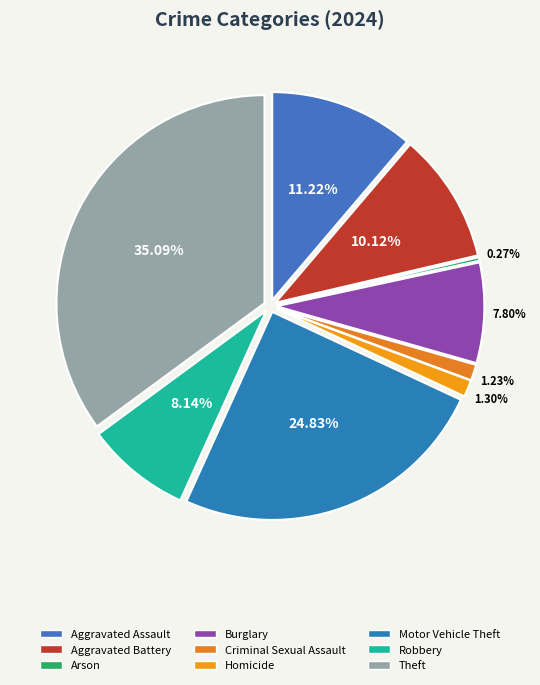

Count the number of slices in the pie.

9